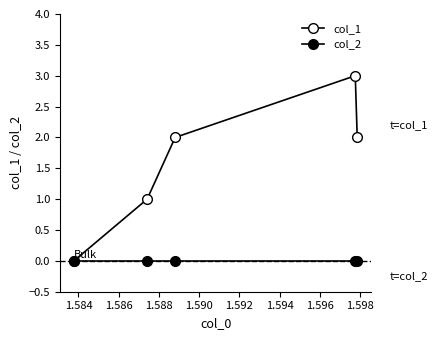

Is this an area chart (filled region under the line)?

No